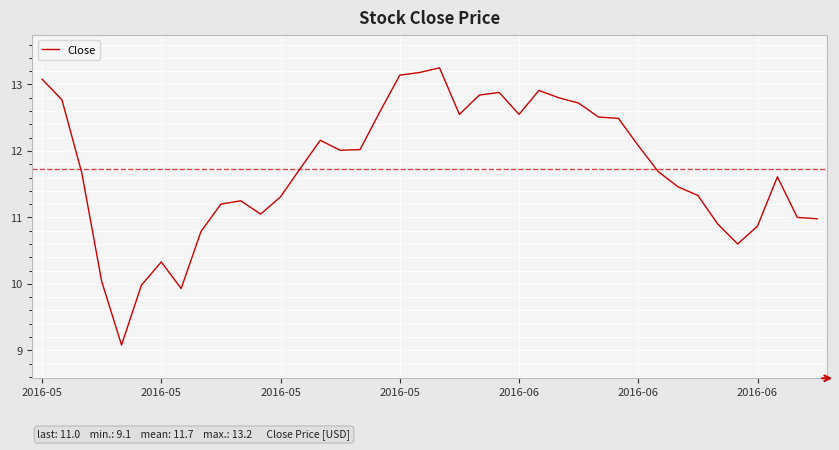

What is the difference between the maximum and minimum values?

4.2